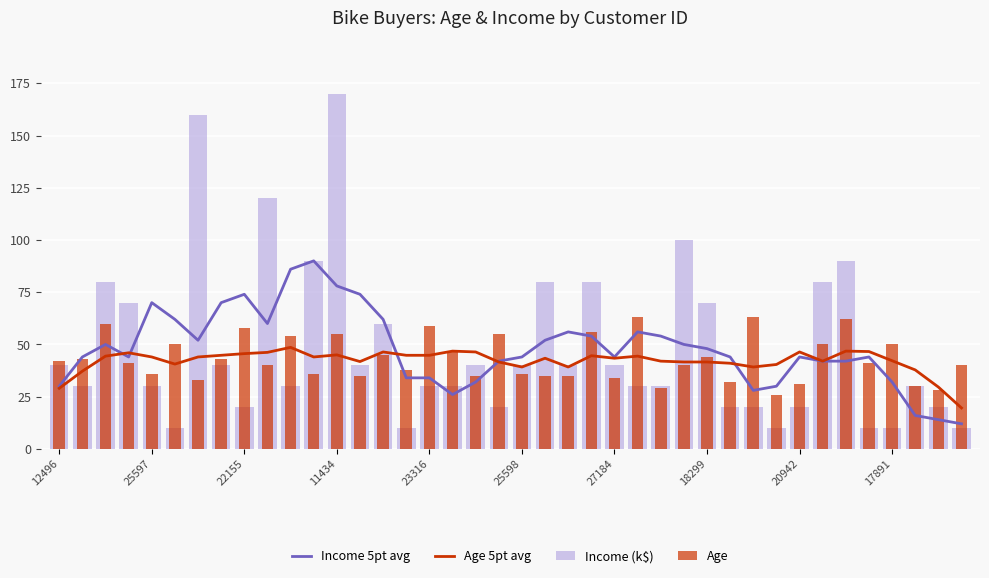

What are all the series names shown in the legend?

Income 5pt avg, Age 5pt avg, Income (k$), Age